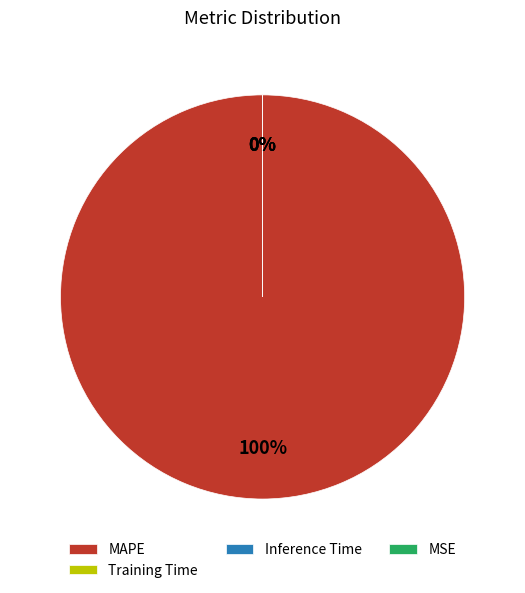

Which category accounts for the majority?

MAPE